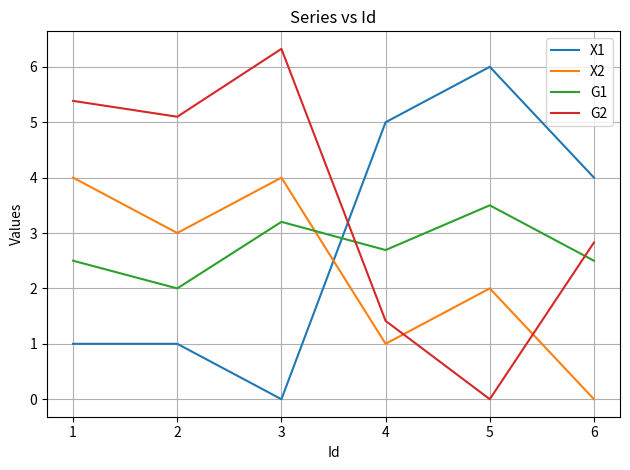

At which label is X2 closest to 2?

5